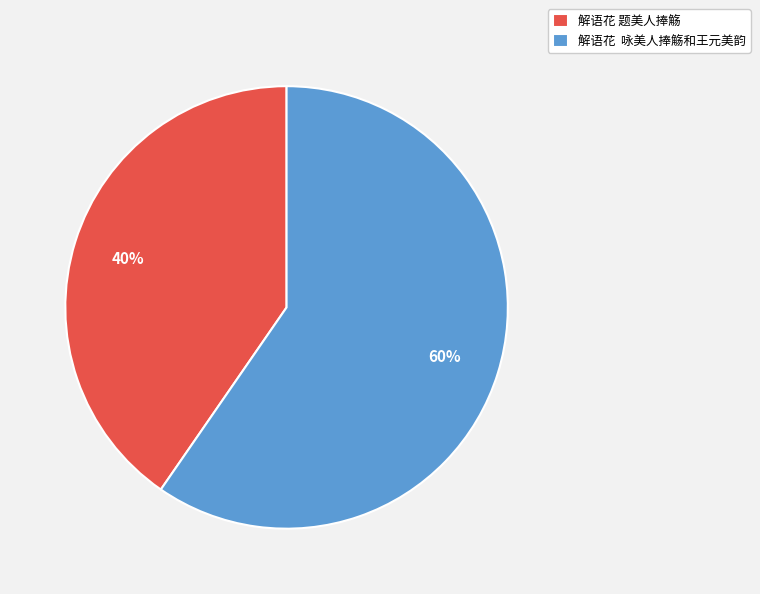

The 解语花 题美人捧觞 slice represents 40% of the pie. True or false?

True